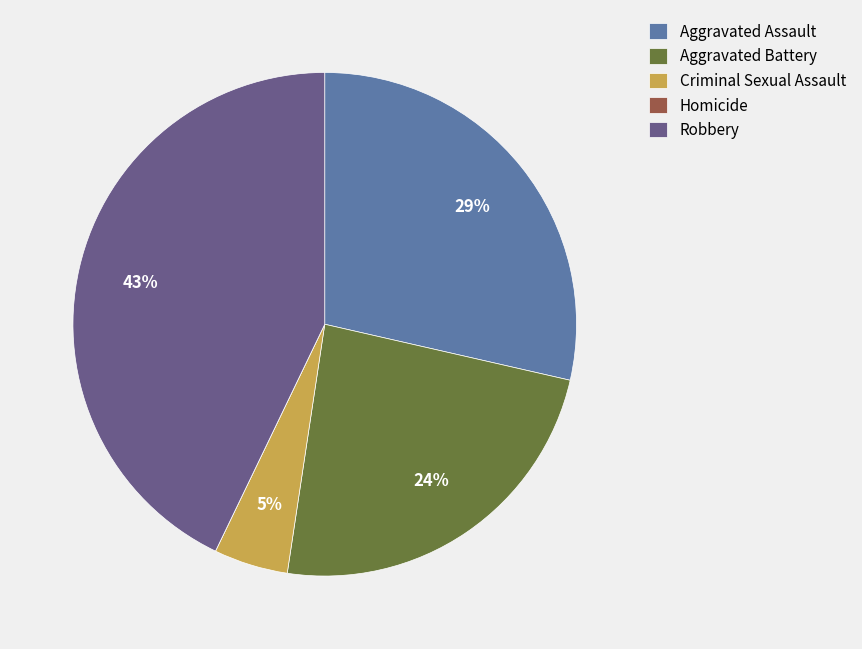

Approximately how many times larger is the value at Aggravated Battery compared to Robbery?

0.6